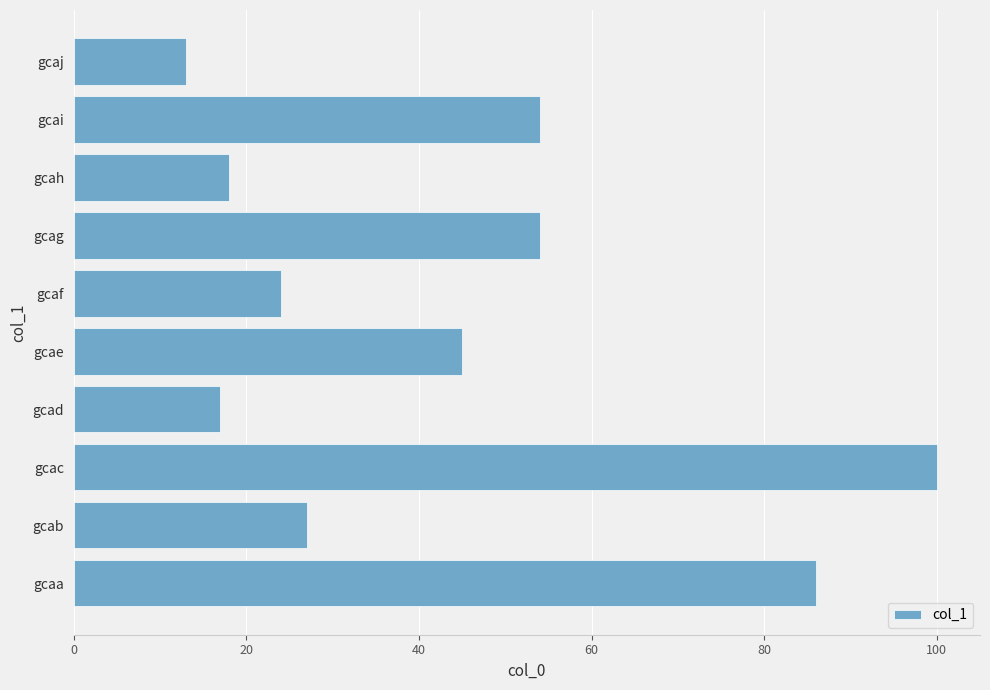

Which has a higher value, gcad or gcaf?

gcaf